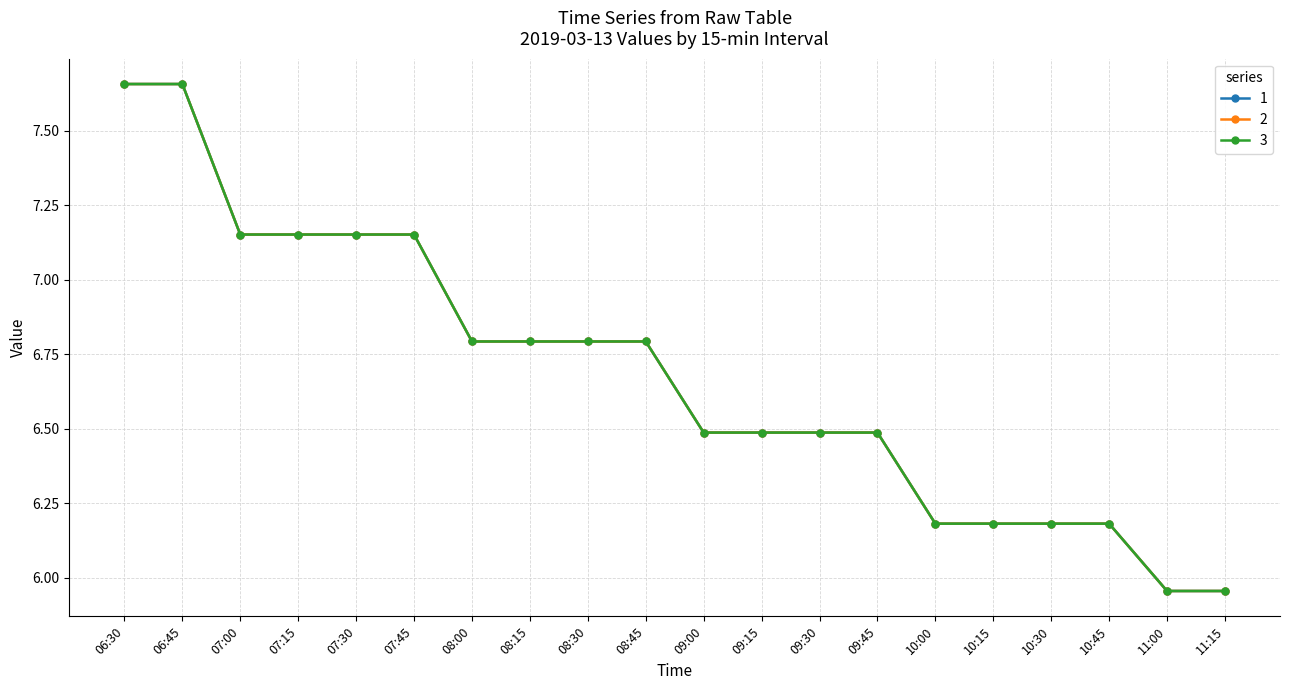

Is this an area chart (filled region under the line)?

No